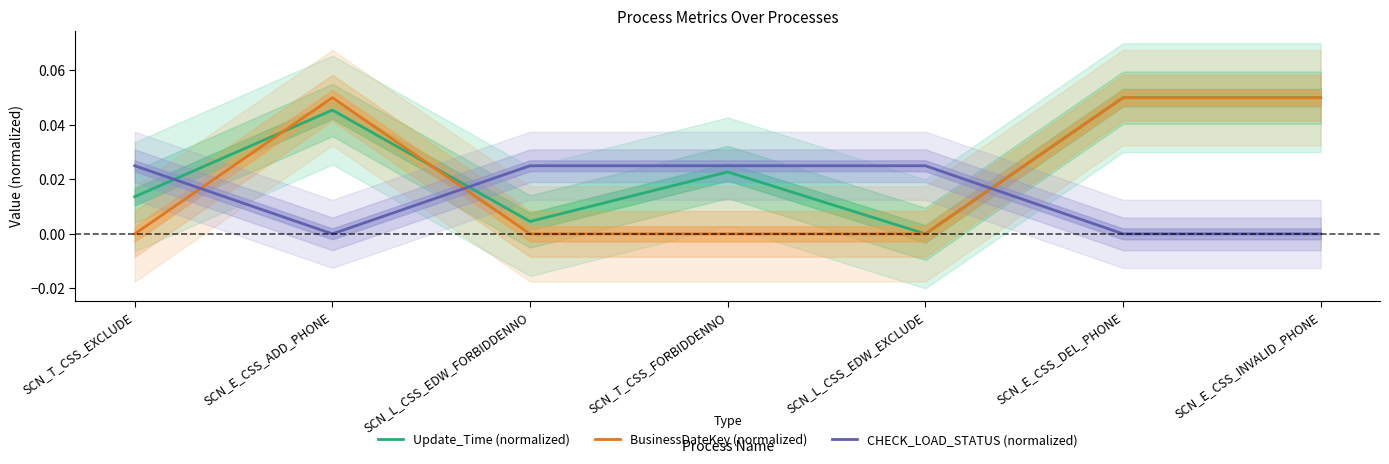

Rank the categories by BusinessDateKey (normalized) value from highest to lowest.

SCN_E_CSS_ADD_PHONE, SCN_E_CSS_DEL_PHONE, SCN_E_CSS_INVALID_PHONE, SCN_T_CSS_EXCLUDE, SCN_L_CSS_EDW_FORBIDDENNO, SCN_T_CSS_FORBIDDENNO, SCN_L_CSS_EDW_EXCLUDE